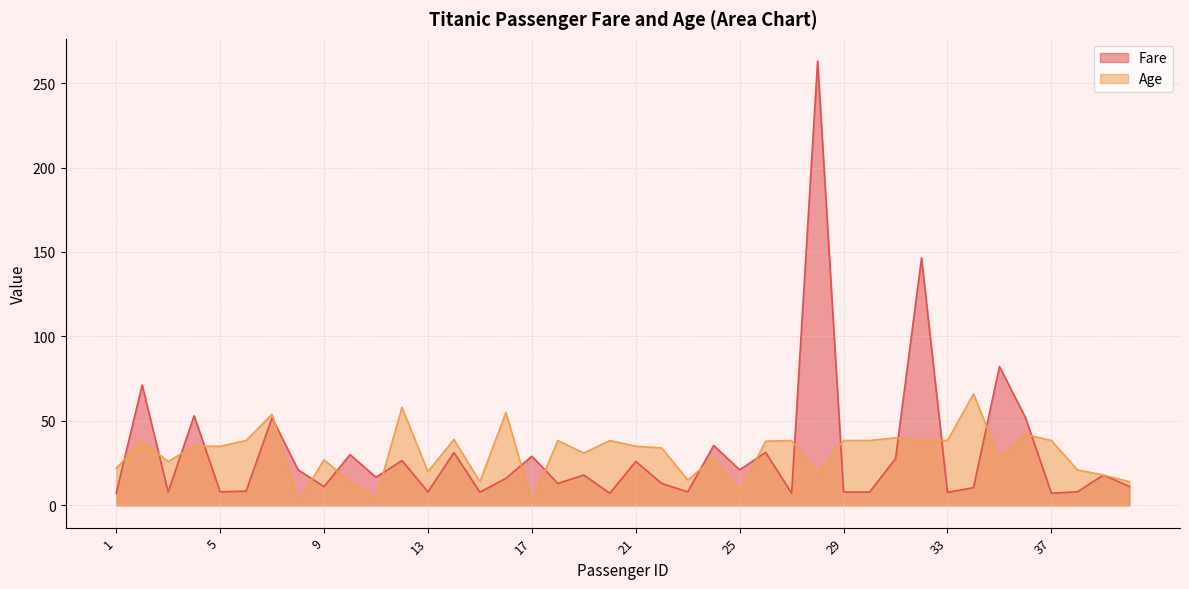

Between 40 and 26, which is larger?

26